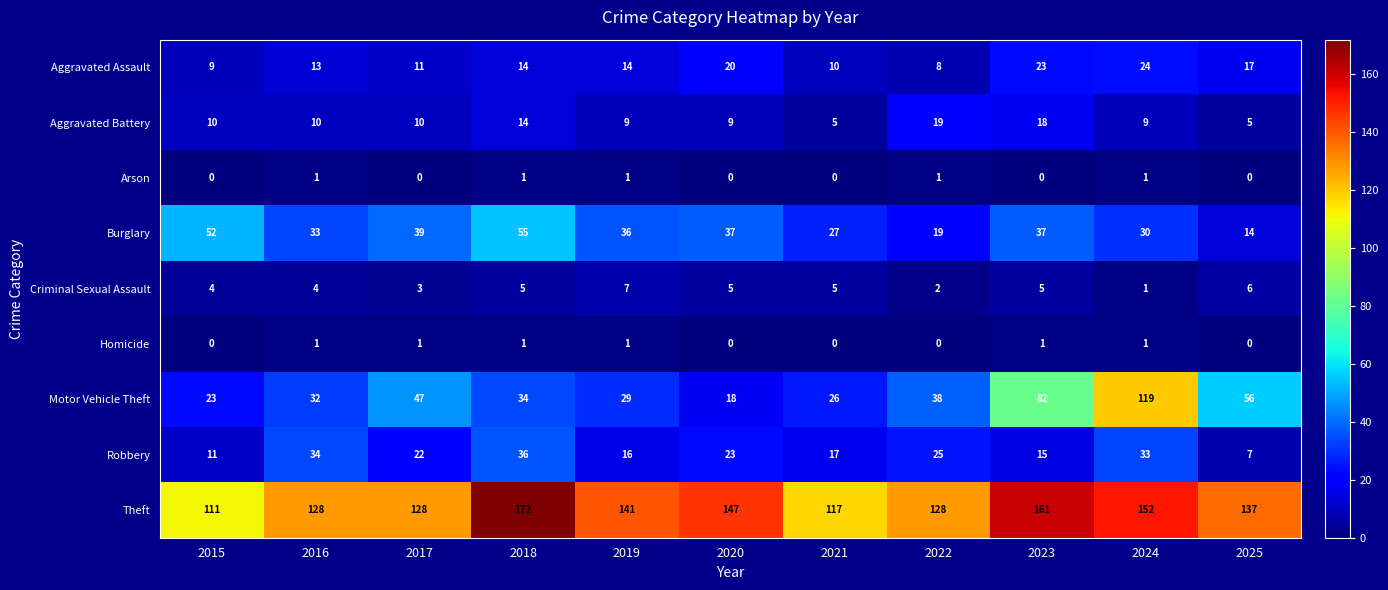

At which category is the sum across all series the highest?

2024